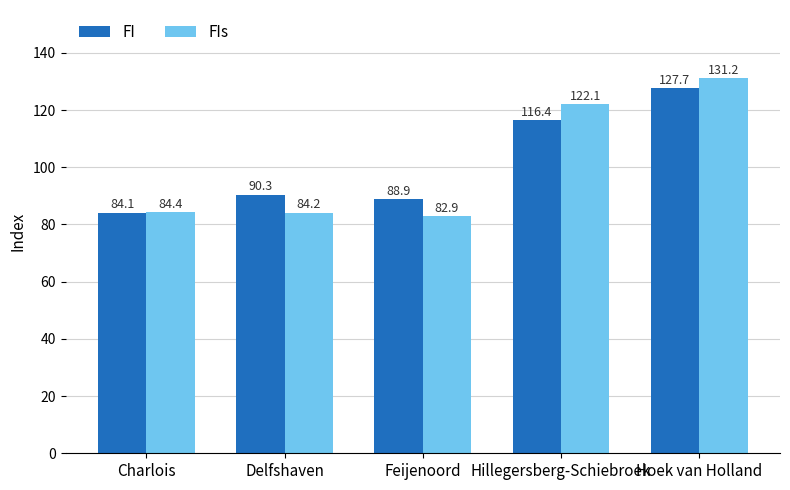

What are all the series names shown in the legend?

FI, FIs